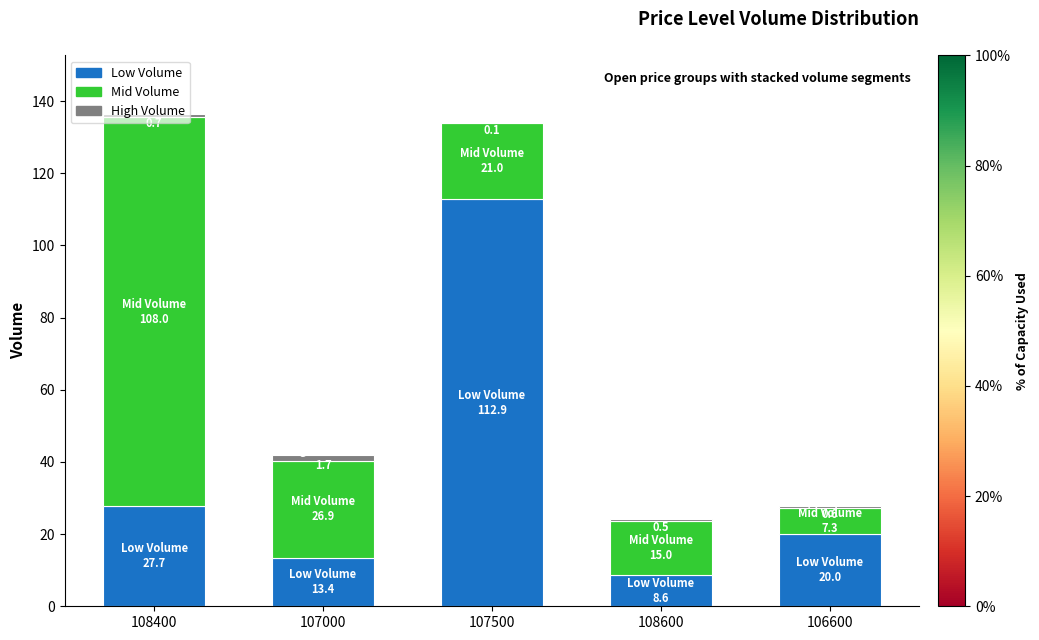

What is the highest value of the Low Volume series?

112.9